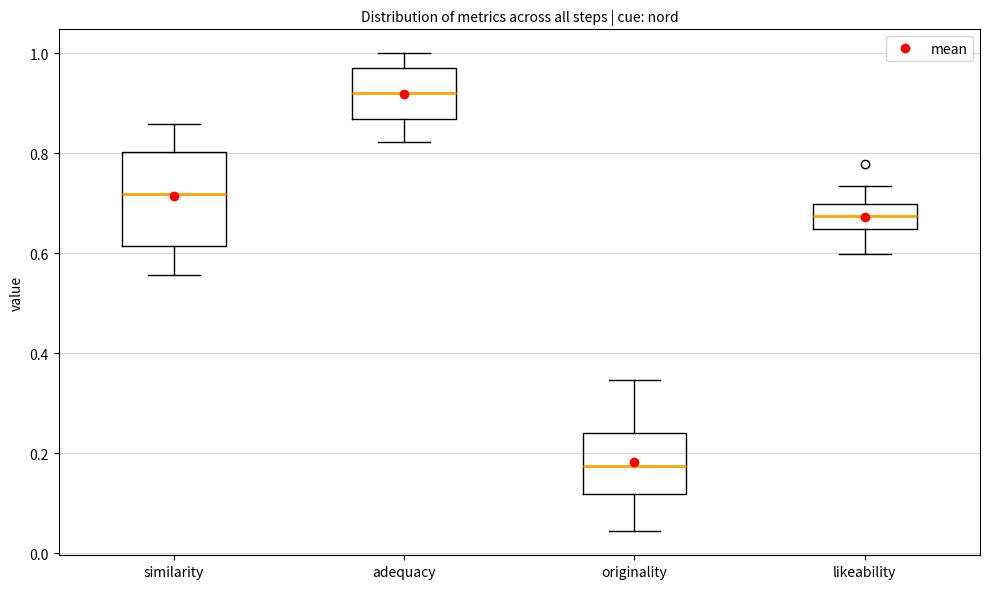

Reading left to right, read every box against the y-axis: the position of its median line, the range the box covers, and the ends of its whiskers. The values are not printed on the chart, so give them approximately, as read against the axis.

similarity: median 0.72, box 0.62 to 0.80, whiskers 0.56 to 0.86
adequacy: median 0.92, box 0.86 to 0.98, whiskers 0.82 to 1.00
originality: median 0.18, box 0.12 to 0.24, whiskers 0.04 to 0.34
likeability: median 0.68, box 0.64 to 0.70, whiskers 0.60 to 0.74